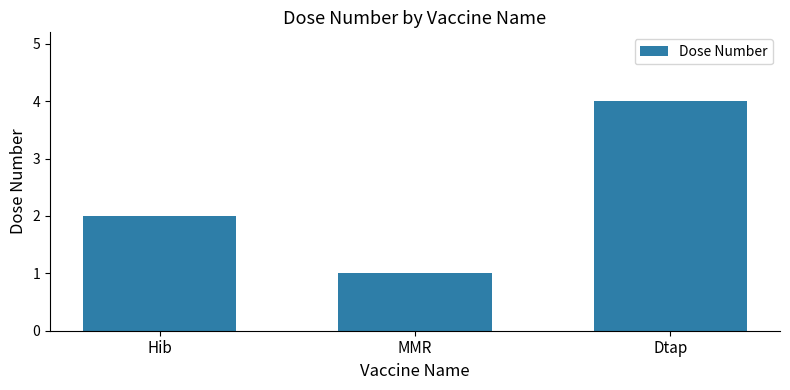

What is the change in value from MMR to Dtap?

+3